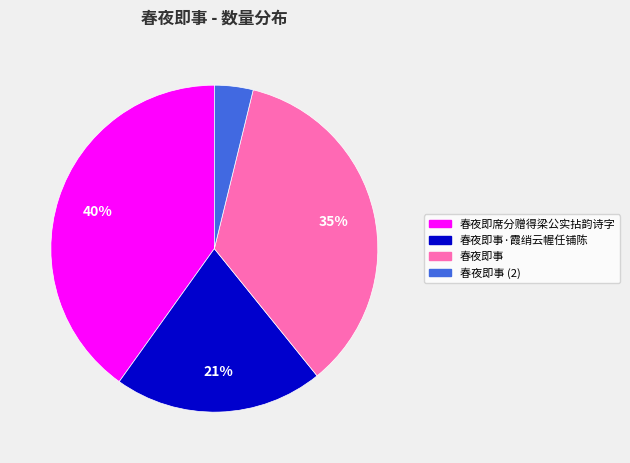

Which category has the biggest portion of the pie?

春夜即席分赠得梁公实拈韵诗字